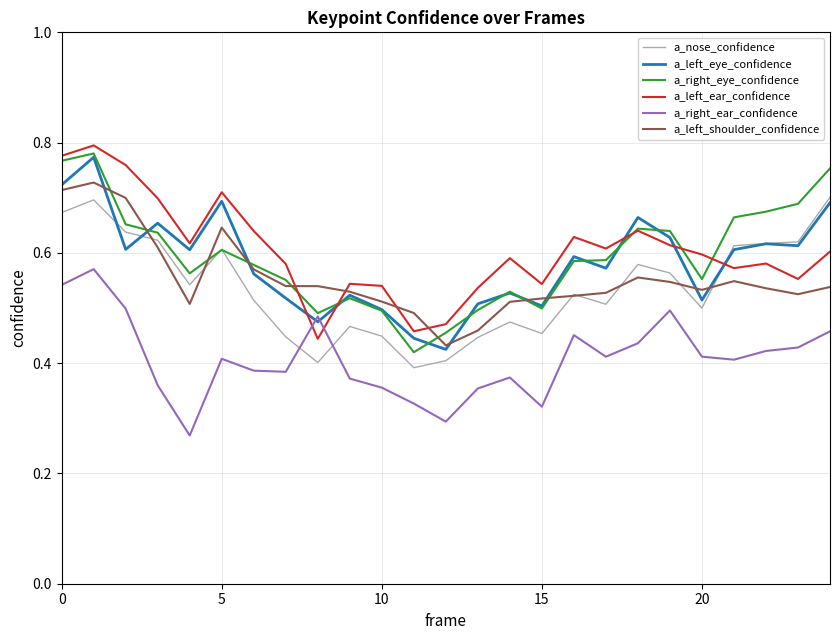

True or false: a_left_shoulder_confidence and a_right_ear_confidence cross at least once.

False